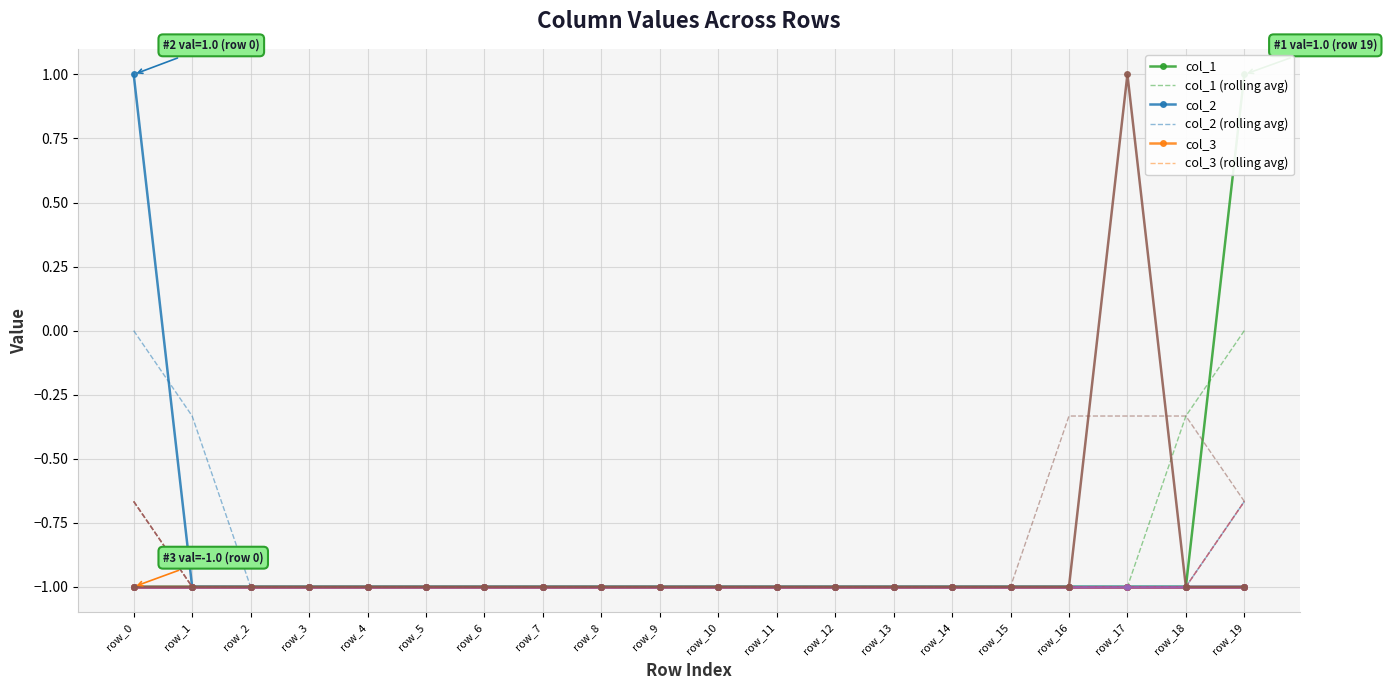

How many distinct data groups are displayed?

3